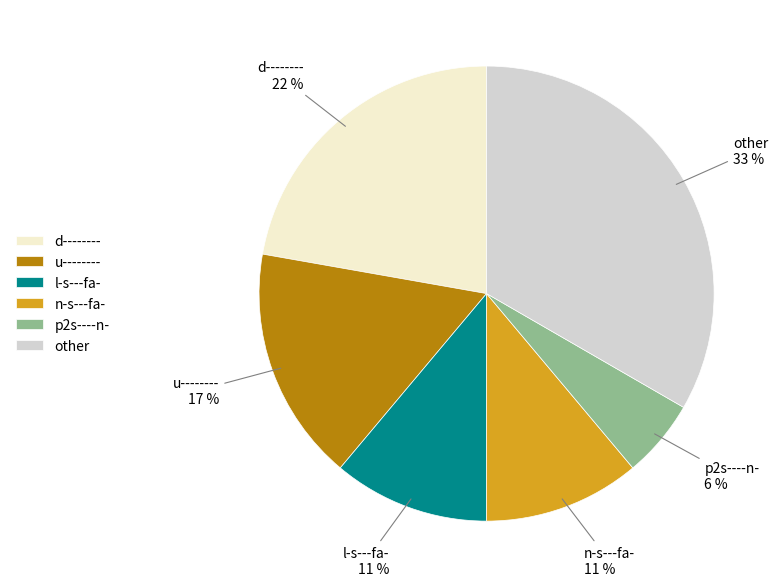

What percentage is the other slice, to the nearest percent?

33%